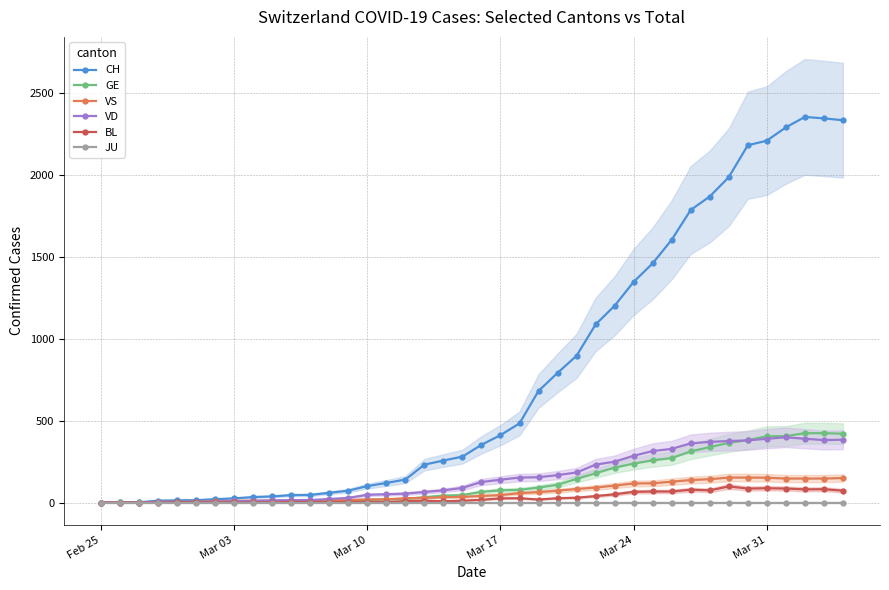

Which series has the widest spread of values?

CH